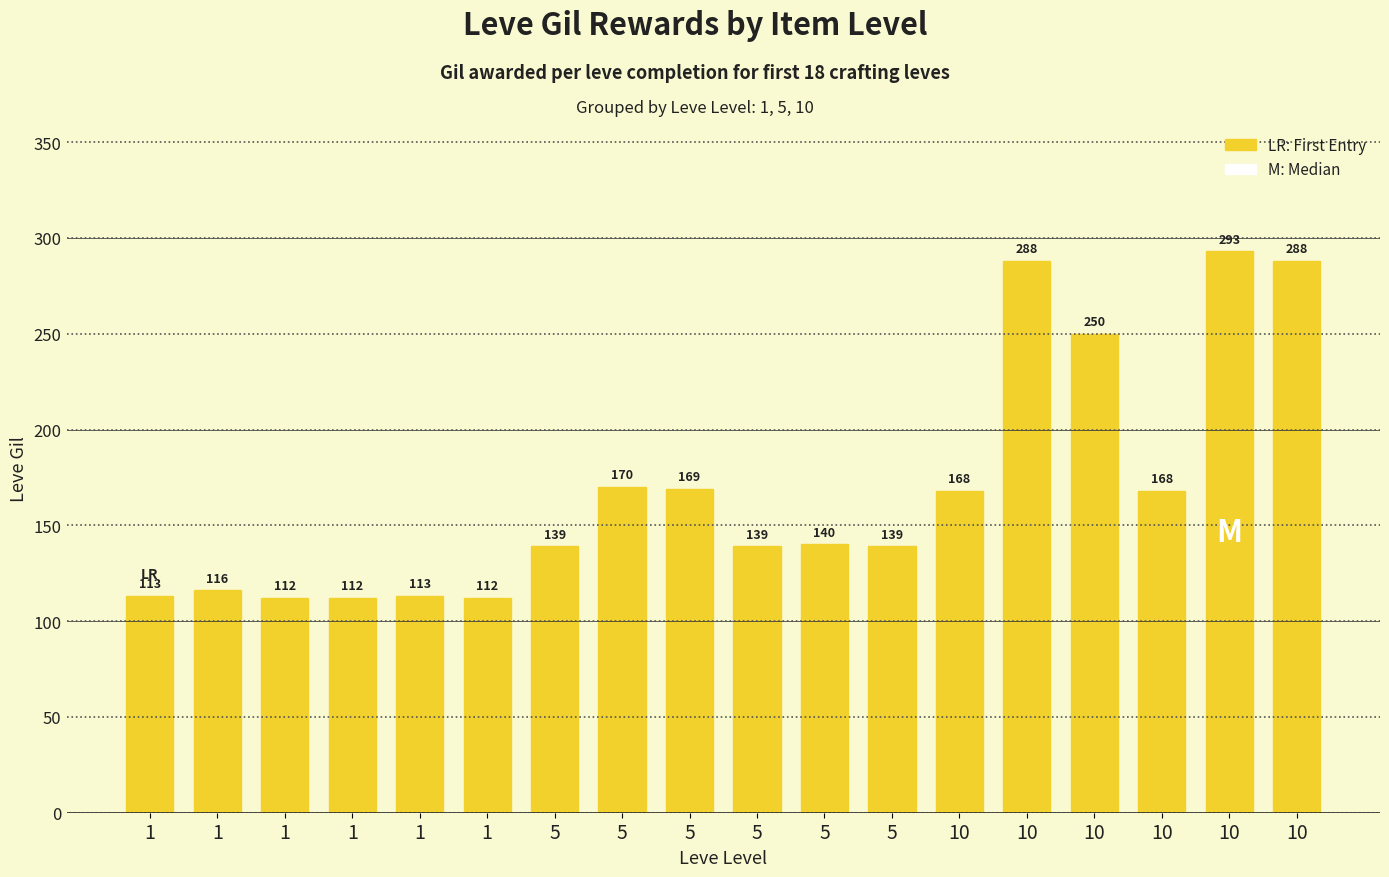

At which label does the data first exceed 140?

5